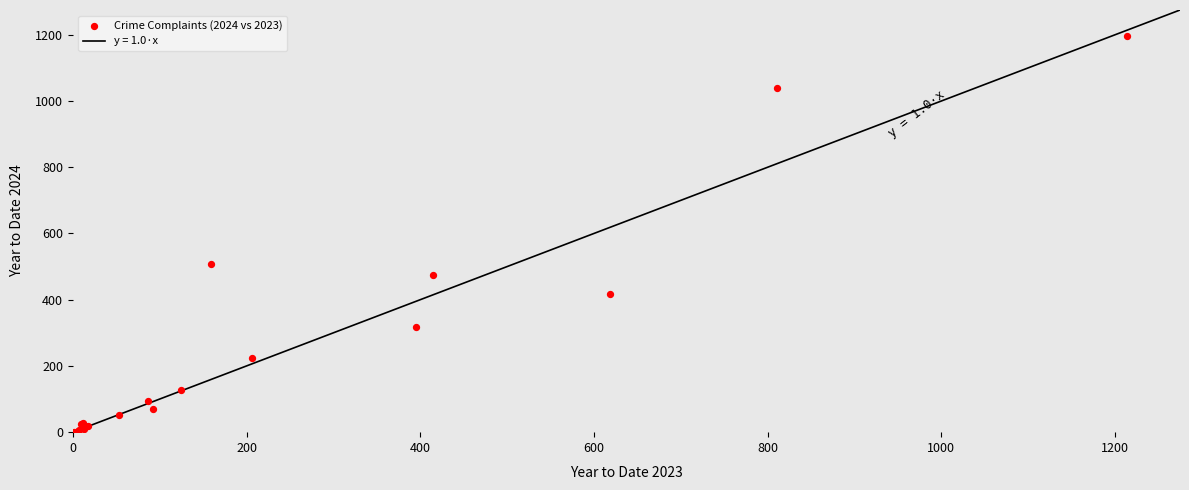

What Y value in the scatter plot is closest to 598?

508